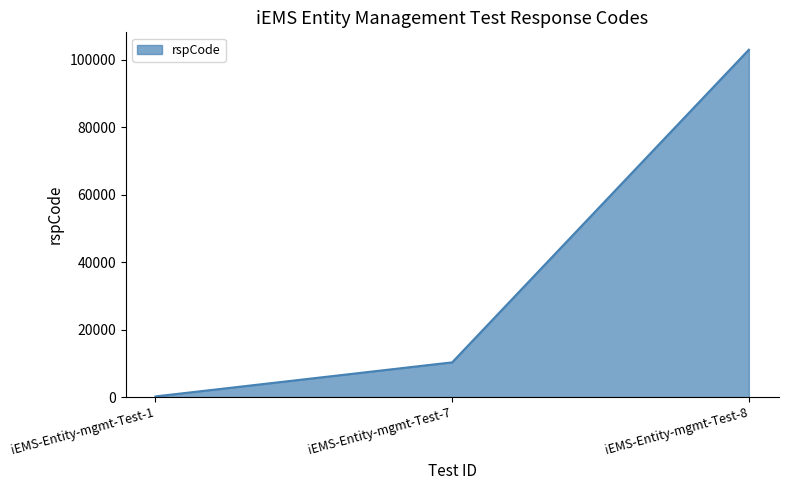

Does the chart display data point markers on the line(s)?

No